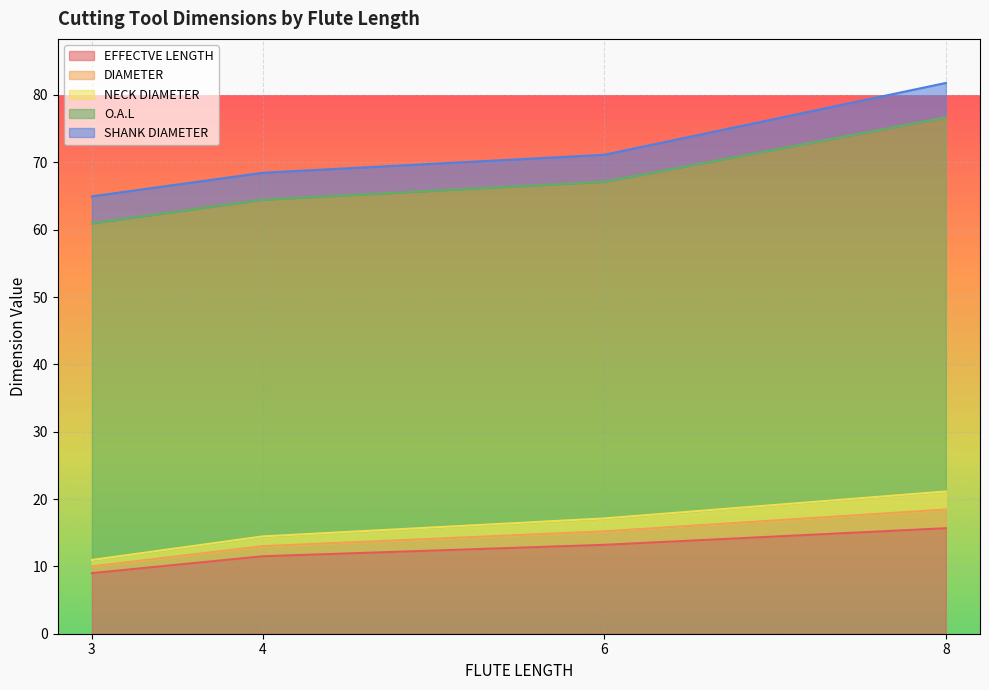

Is it true that EFFECTVE LENGTH equals 21.8 at 8?

False